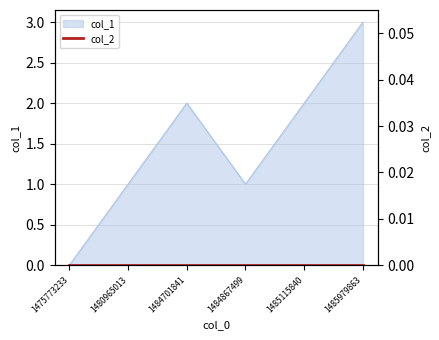

At which category does the chart reach its minimum across all series?

1475773233